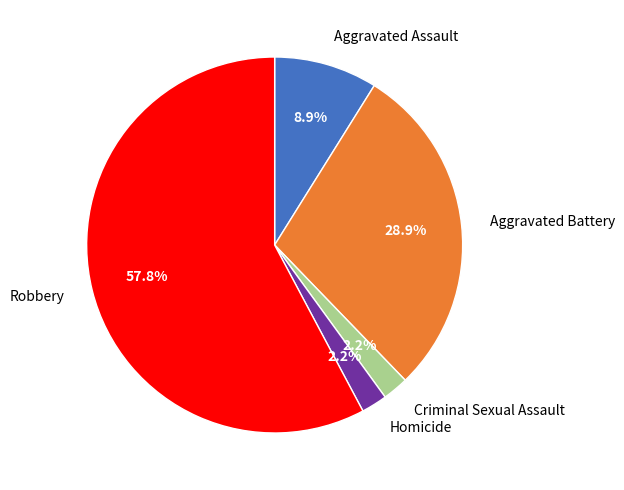

To the nearest percent, what is the combined percentage of Aggravated Assault and Robbery?

67%